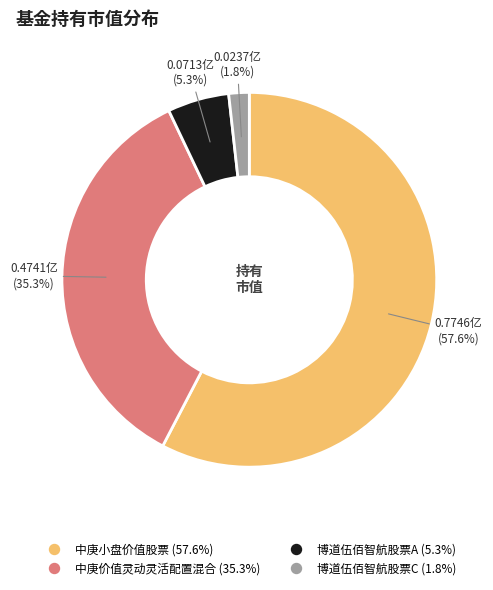

Which category accounts for the majority?

中庚小盘价值股票